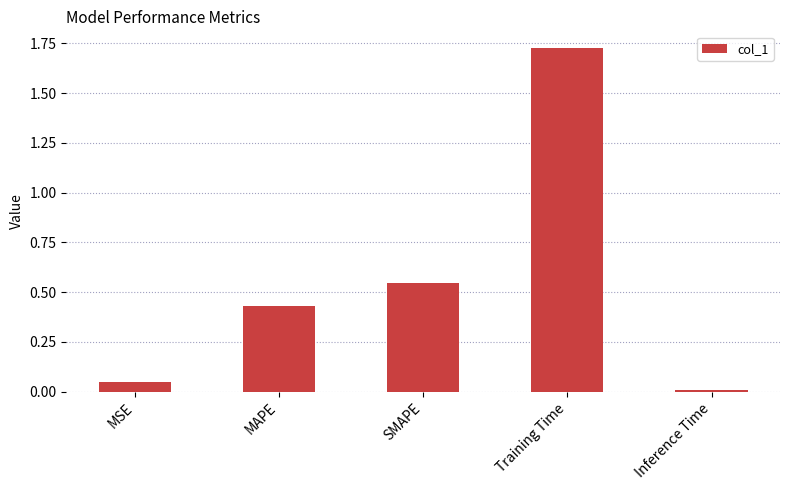

True or false: the data shows 0.0 at Inference Time.

True